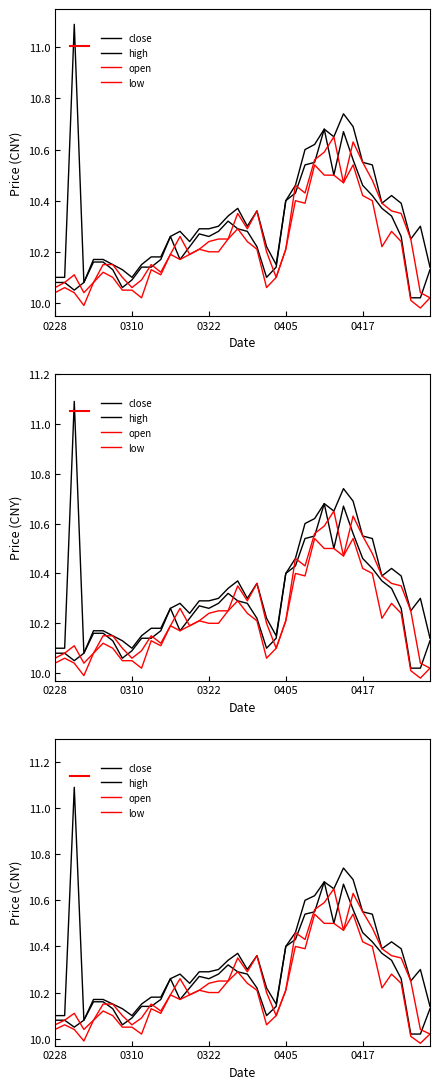

What is the total value across all series at 36?

41.2